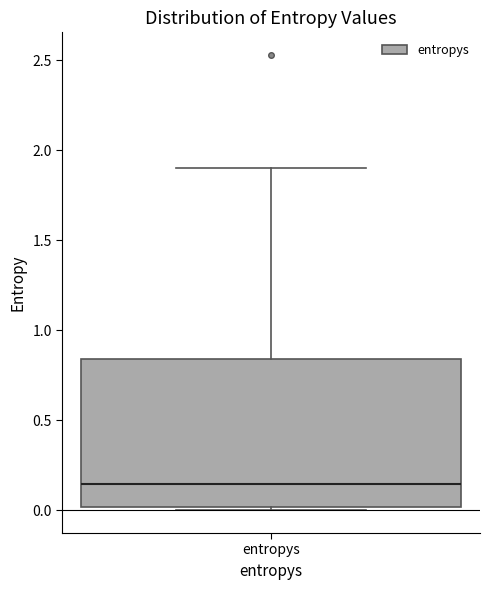

Transcribe this box plot: give where the median line is, the range the box spans, and where the two whiskers end, as read against the y-axis. The values are not printed on the chart, so give them approximately, as read against the axis.

median 0.15, box 0.00 to 0.85, whiskers 0.00 (just below the box's lower edge) to 1.90